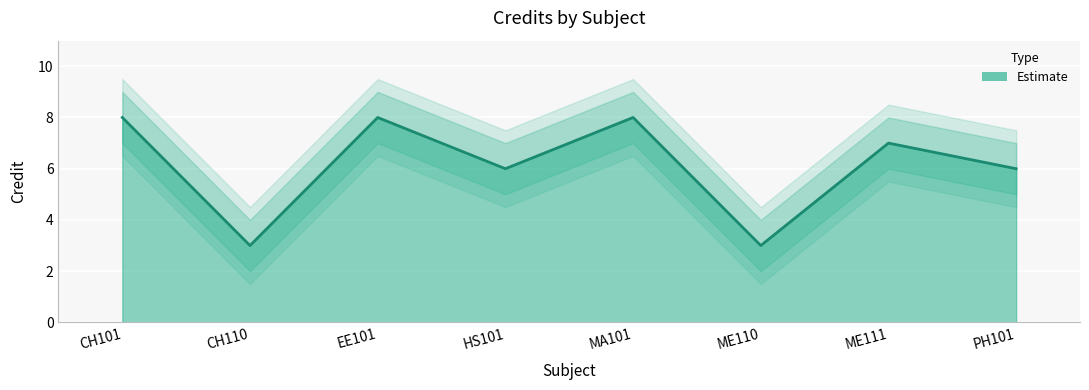

True or false: Credit_lower has more than 0 interior local peaks.

True